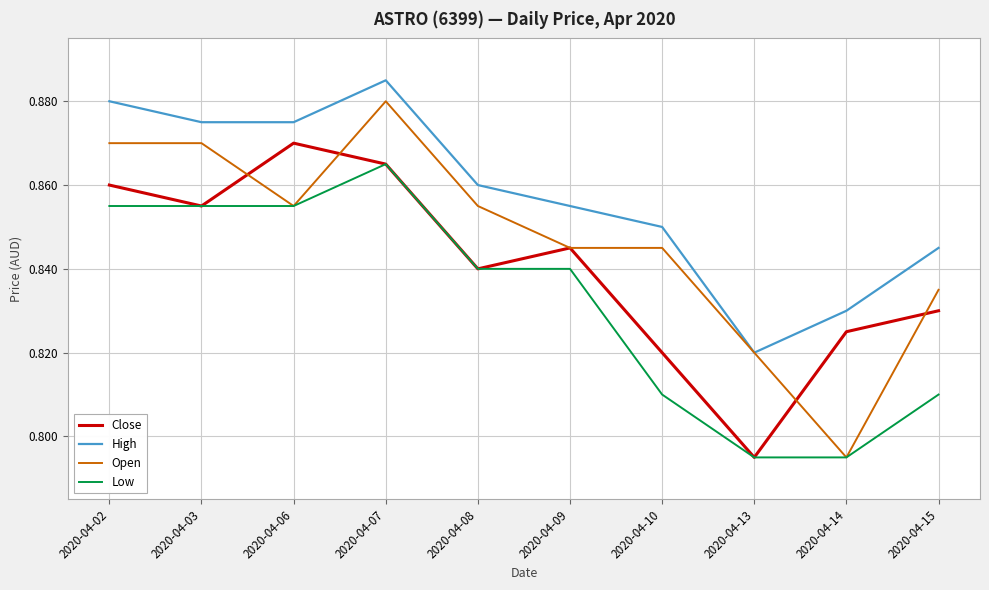

Rank the series by their maximum value, from highest to lowest.

High, Open, Close, Low